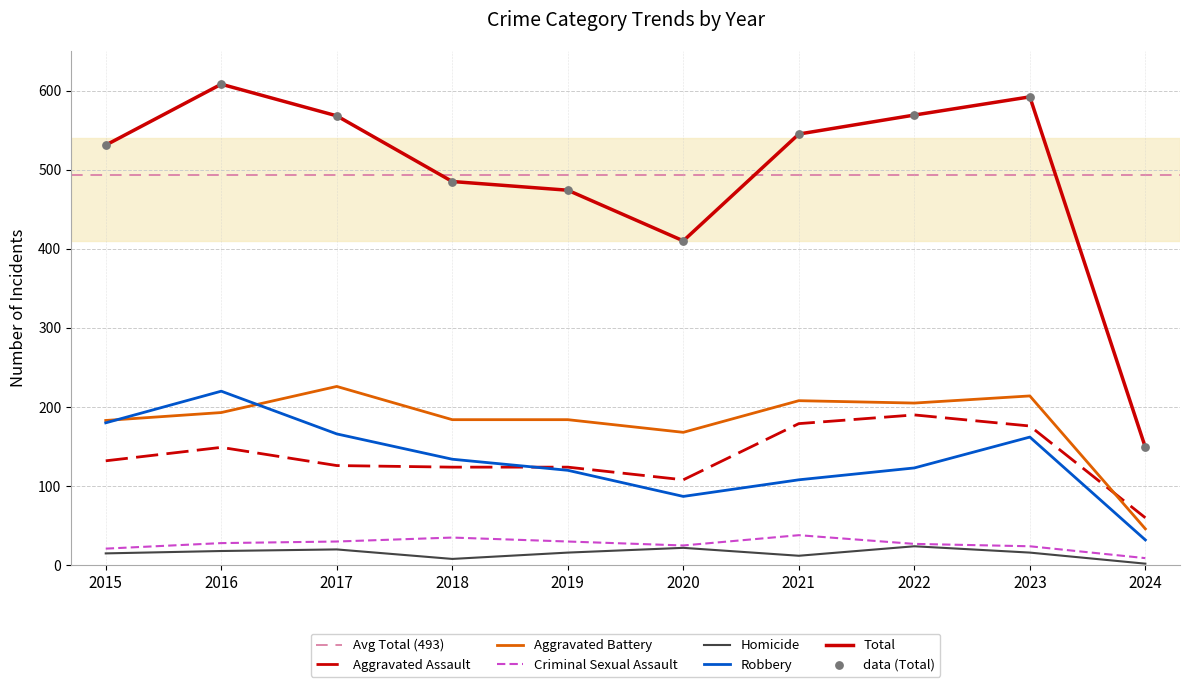

What is the total value across all series at 2017?

1136